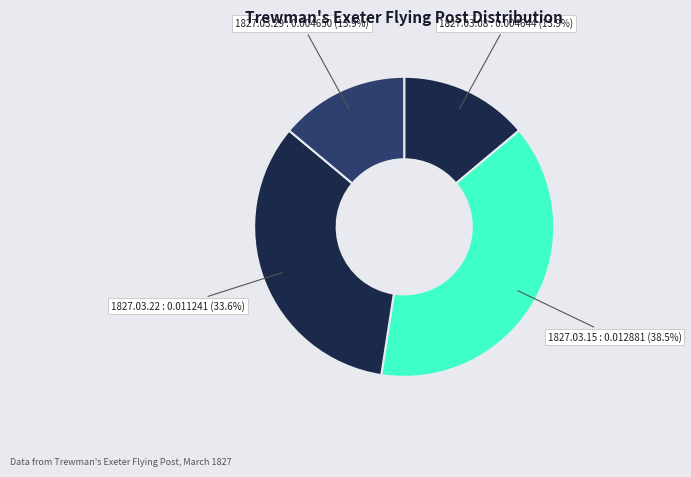

Which slice is the largest?

1827.03.15